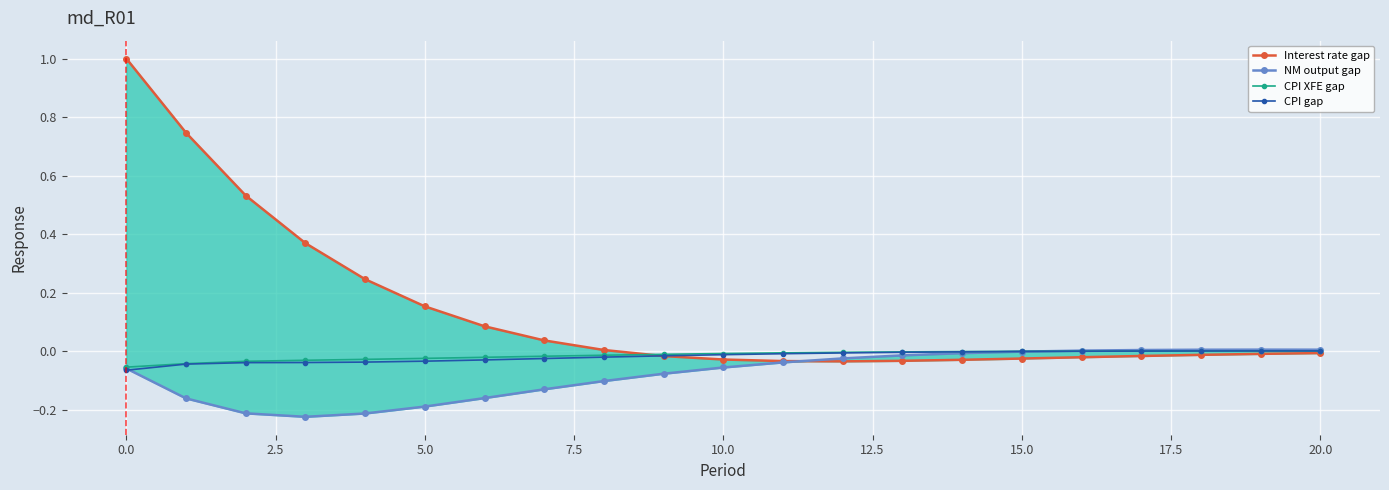

True or false: CPI gap has a value of -0.1 at 5.0.

False